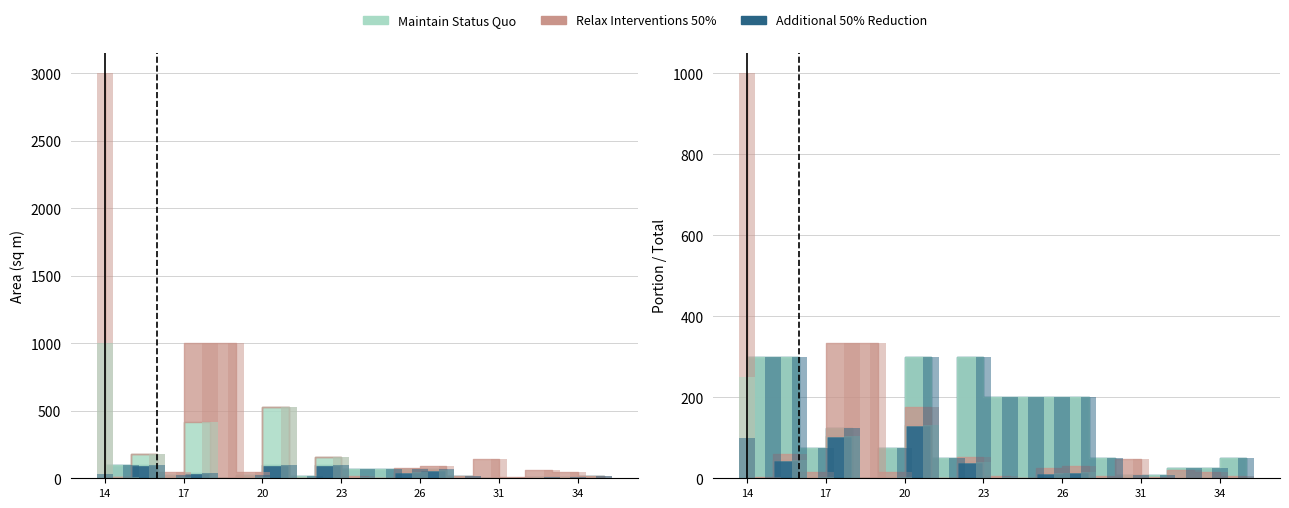

Which category has the highest value in the Additional 50% Reduction series?

15